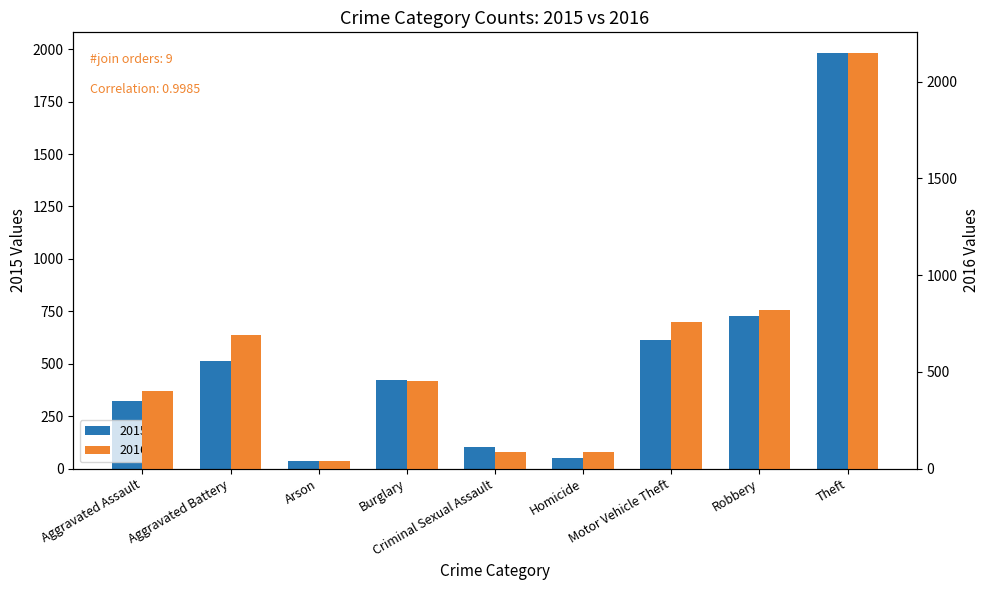

What is the total value across all series at Criminal Sexual Assault?

192